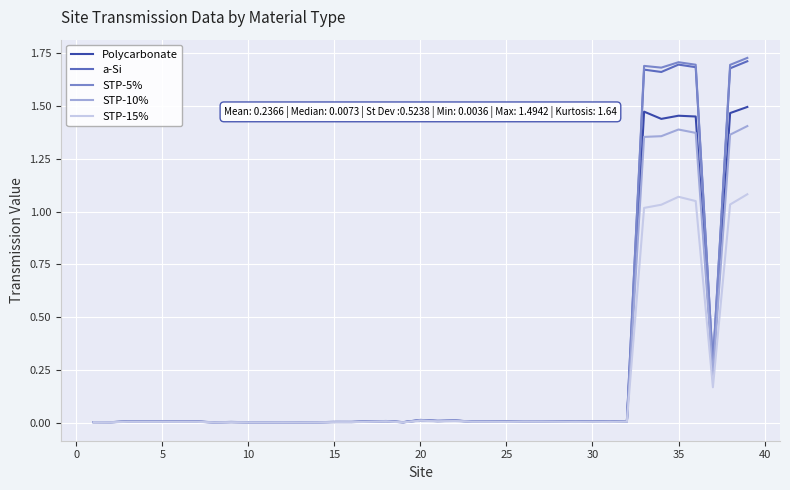

Which series has the largest range (max minus min)?

STP-5%